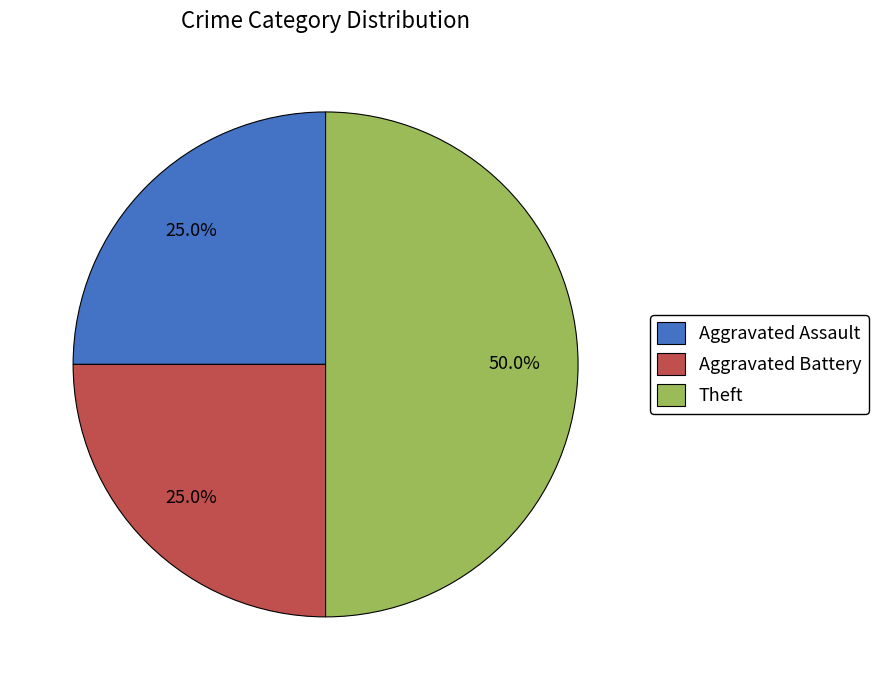

To the nearest percent, what portion does Aggravated Battery represent?

25%